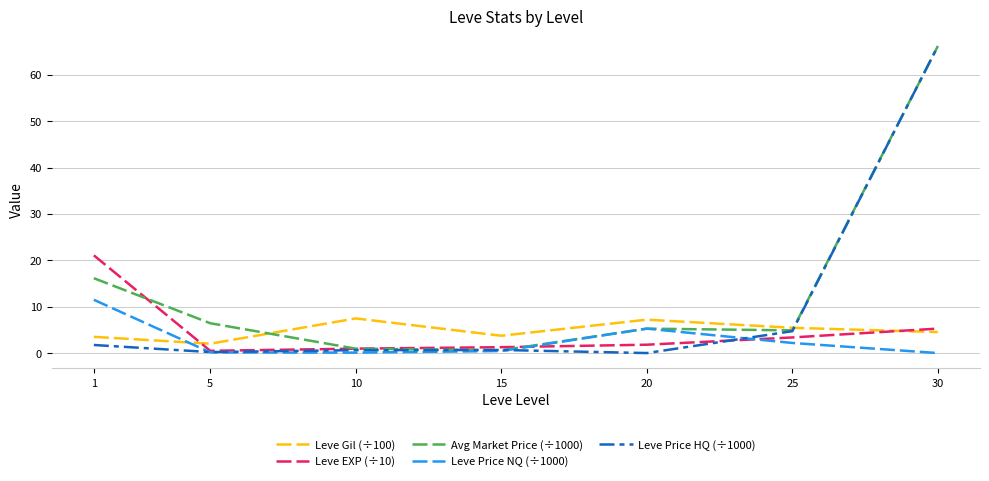

The Leve Gil (÷100) series shows 12.7 at 10. True or false?

False